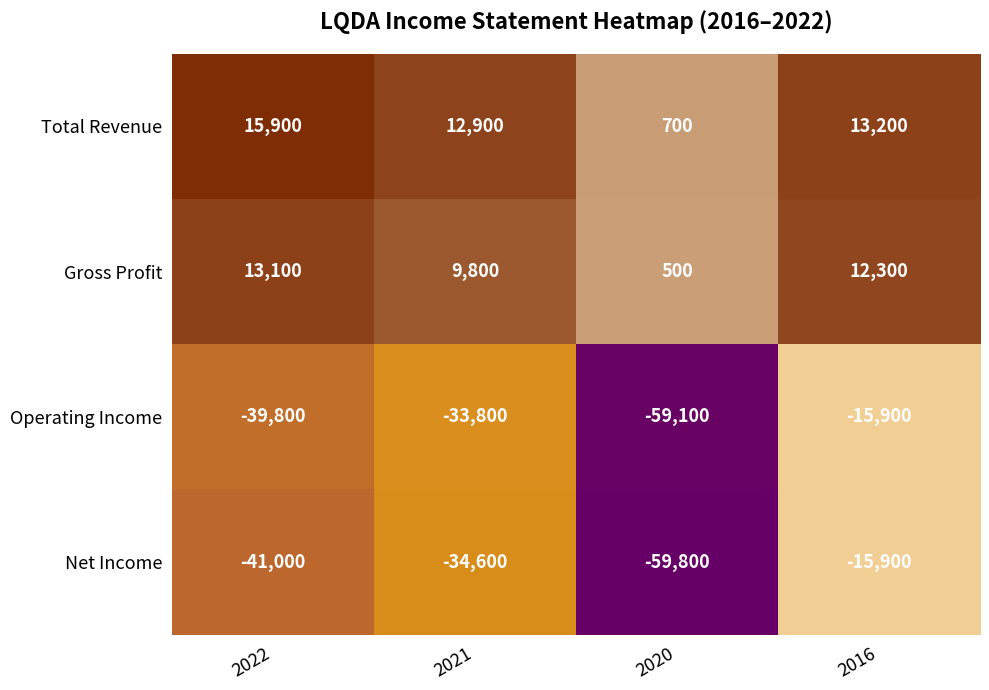

What is the sum of the Gross Profit values at 2020 and 2022?

13600